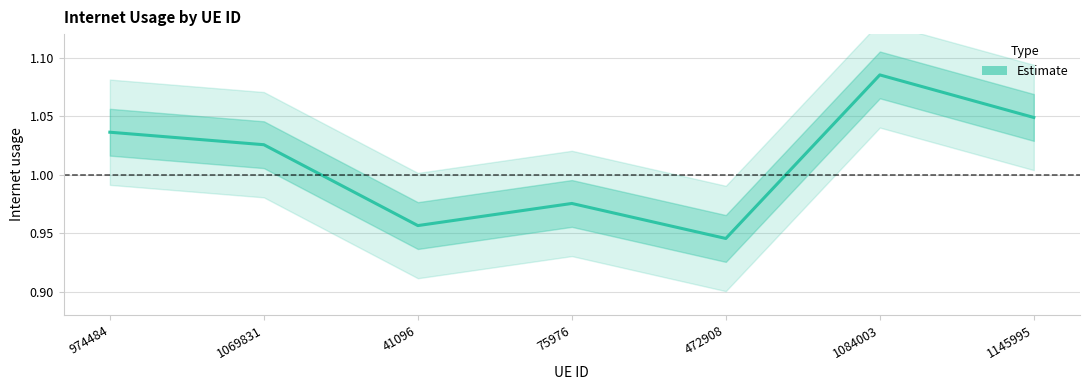

Which category has the lowest value across all series?

472908